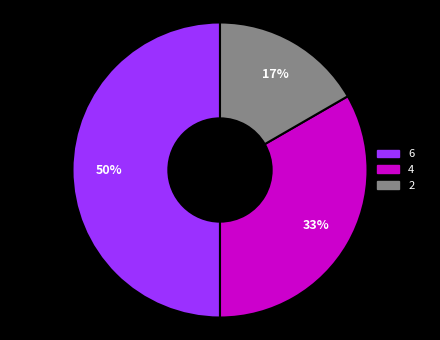

How many segments does this pie chart have?

3